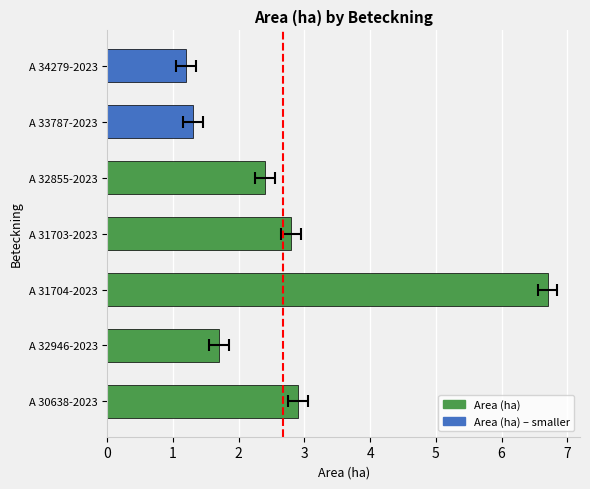

Reading left to right, transcribe all the data shown in this chart.

2.9	1.7	6.7	2.8	2.4	1.3	1.2